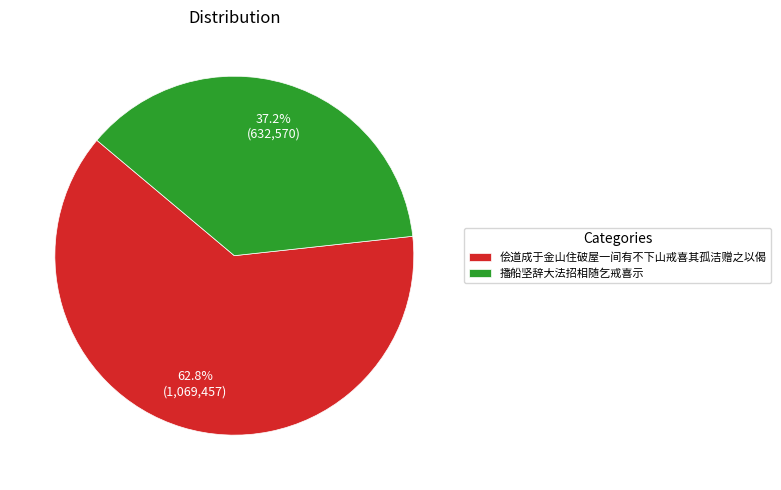

To the nearest percent, what is the average slice percentage?

50%